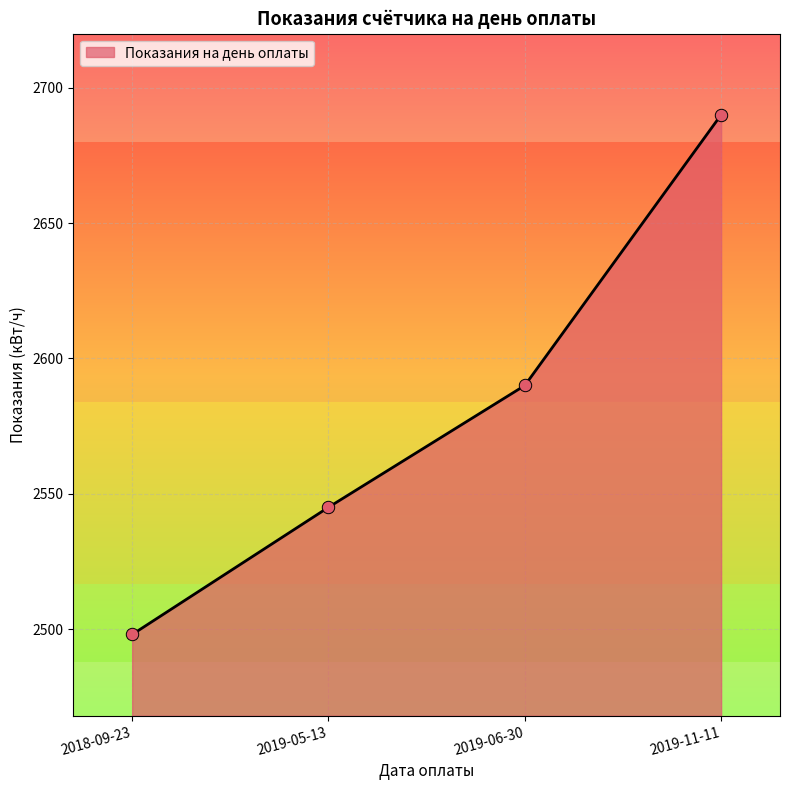

What is the change in value from 2018-09-23 to 2019-11-11?

+192